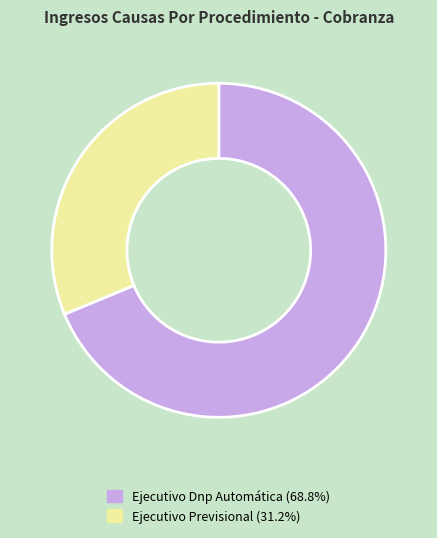

Combined, do Ejecutivo Previsional and Ejecutivo Dnp Automática account for over 50%?

Yes